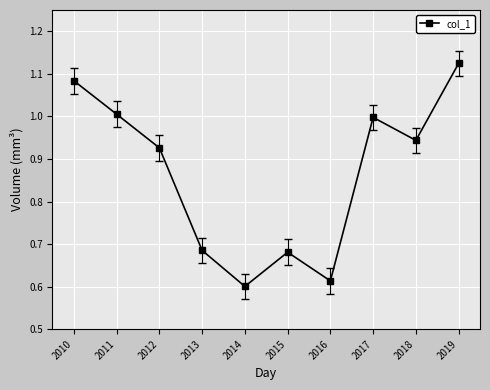

The value at 2016 is 0.6. True or false?

True